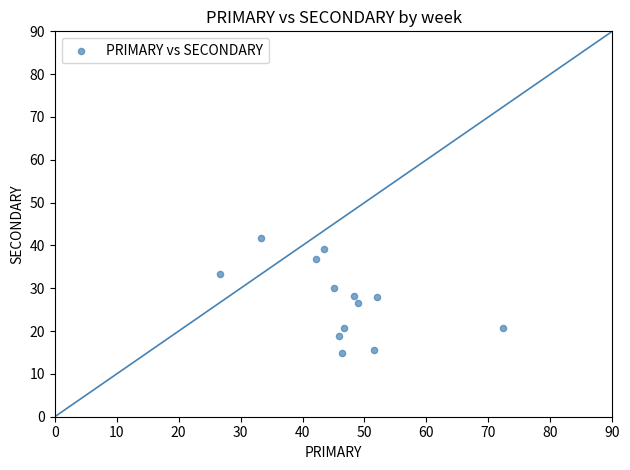

What is the range of X values (max minus min)?

45.7